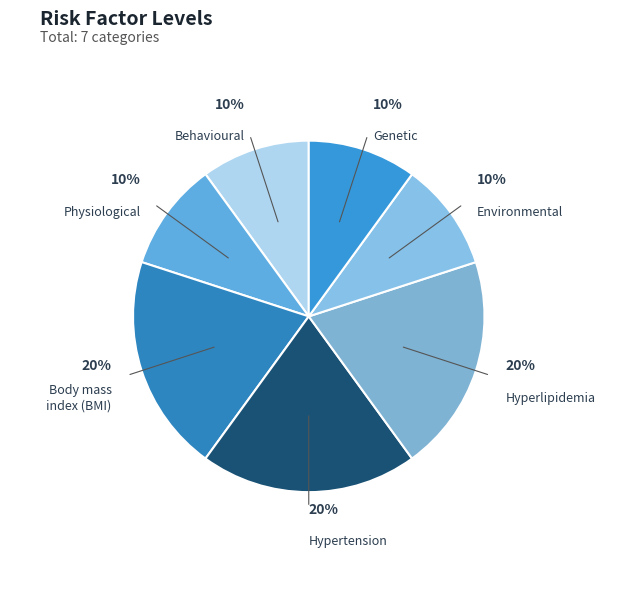

Does Hypertension account for over 50% of the chart?

No